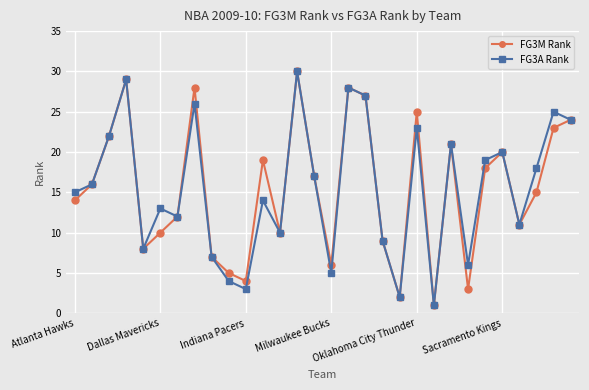

What is the average value of the FG3M Rank series?

15